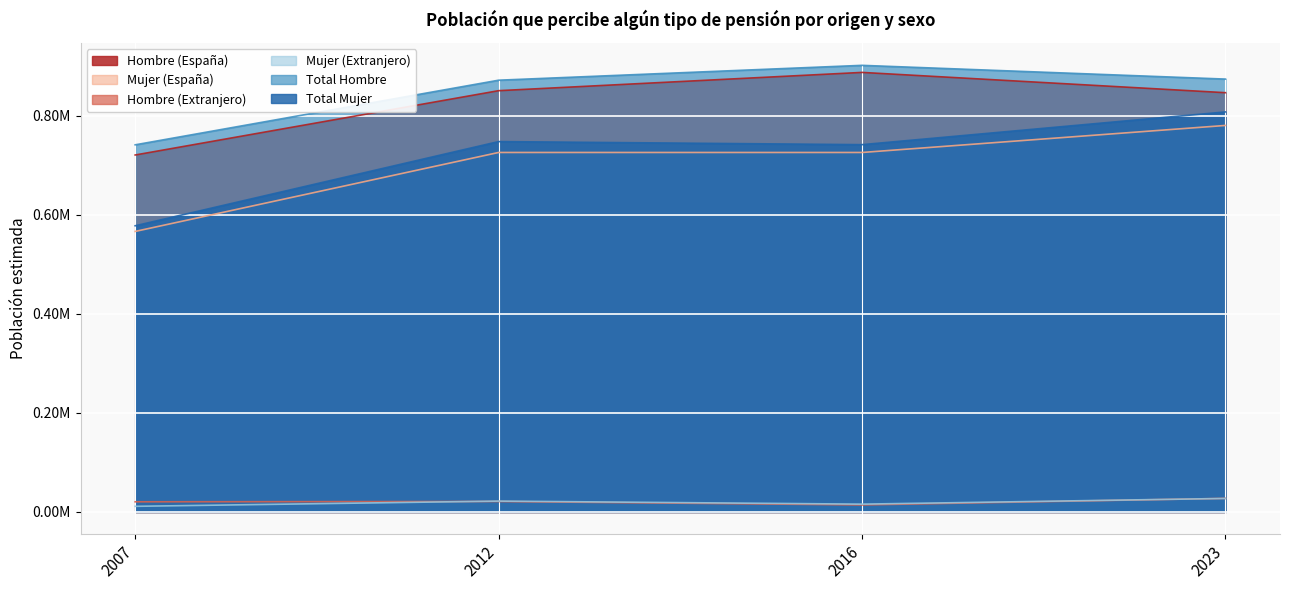

At 2012, list the series in order from smallest to largest.

Hombre (Extranjero), Mujer (Extranjero), Mujer (España), Total Mujer, Hombre (España), Total Hombre